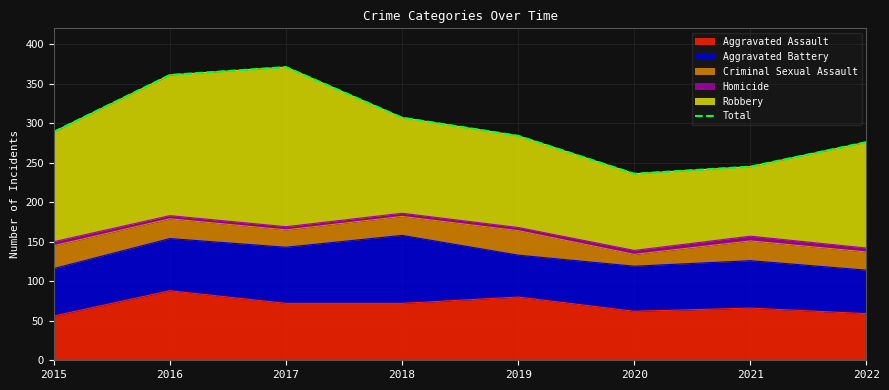

How many values are below 289?

4